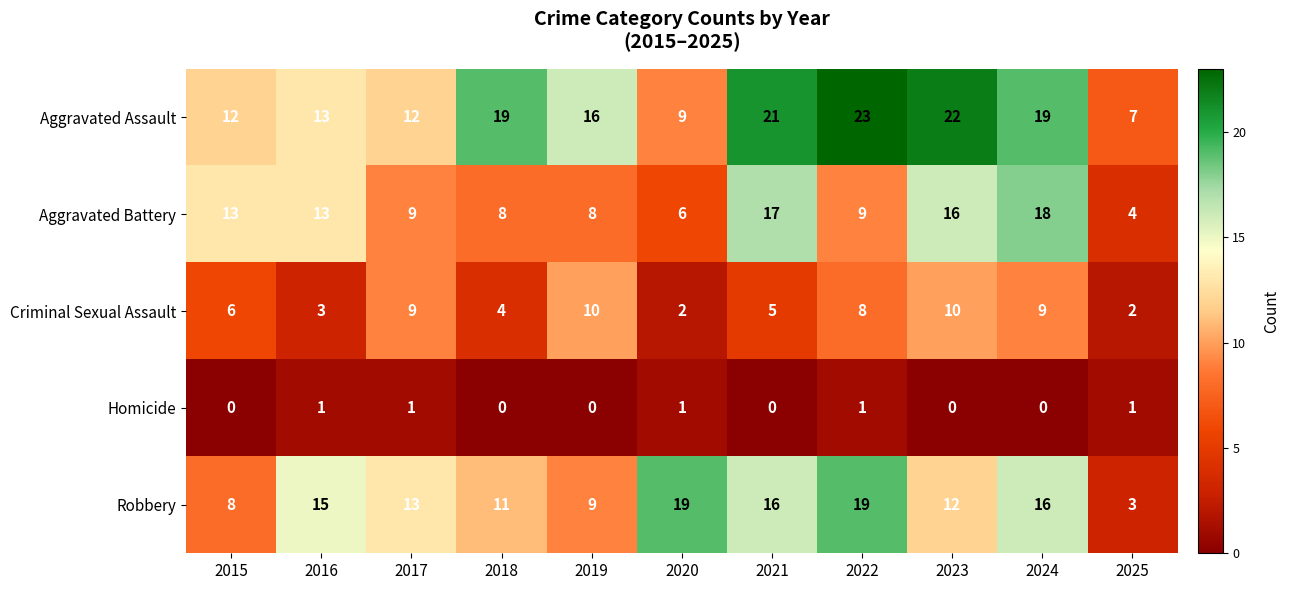

What is the spread (max minus min) of values at 2018?

19